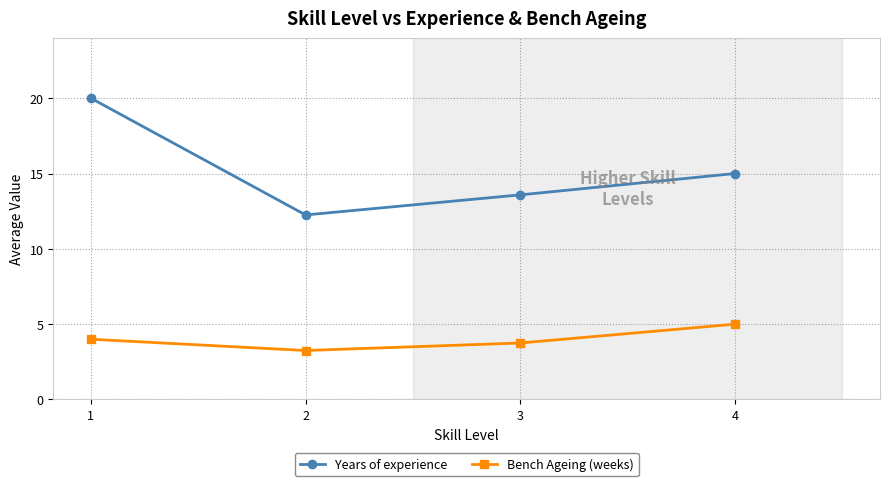

True or false: Years of experience and Bench Ageing (weeks) intersect in this chart.

False